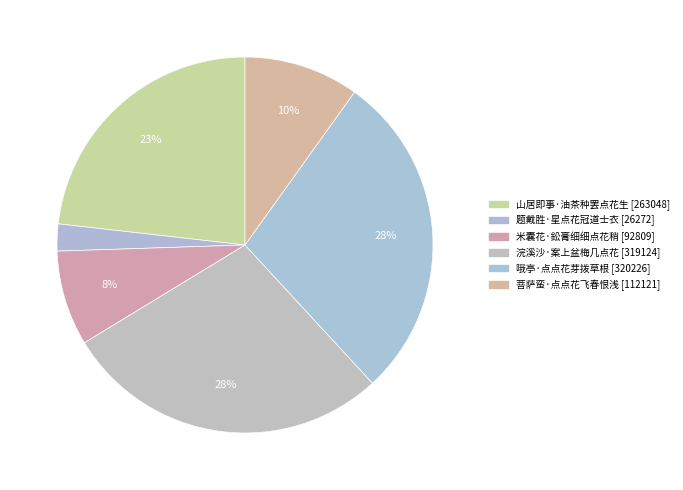

How many segments does this pie chart have?

6